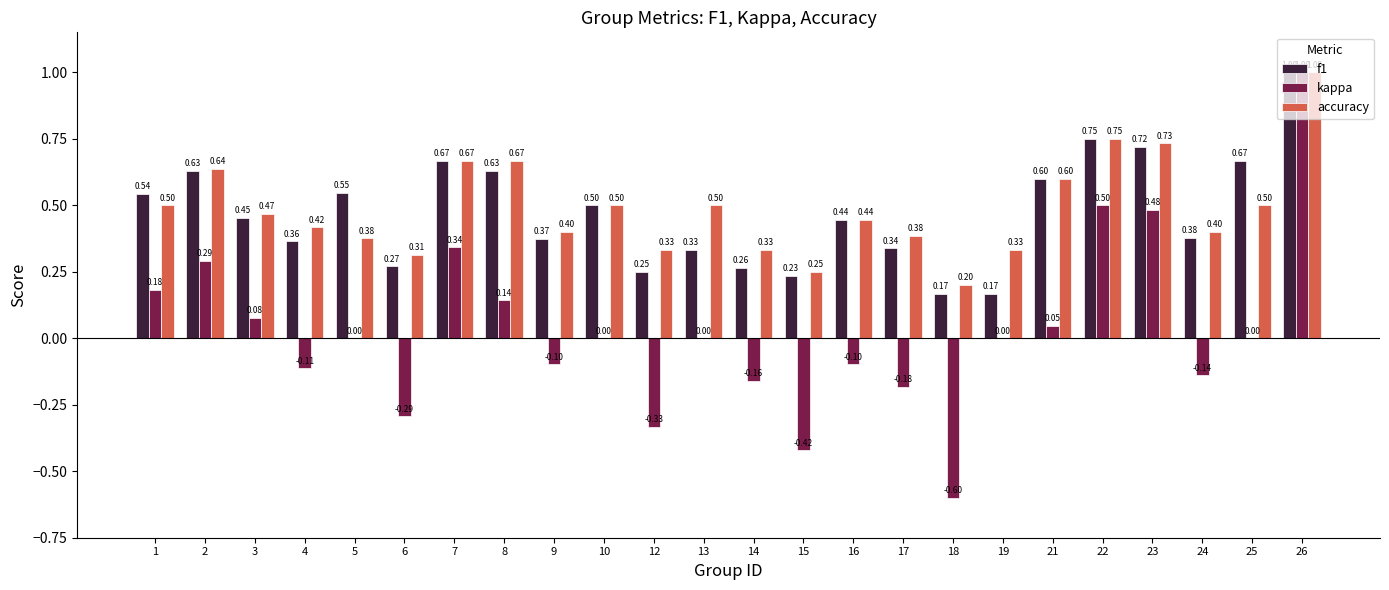

At which category is the sum across all series the highest?

26